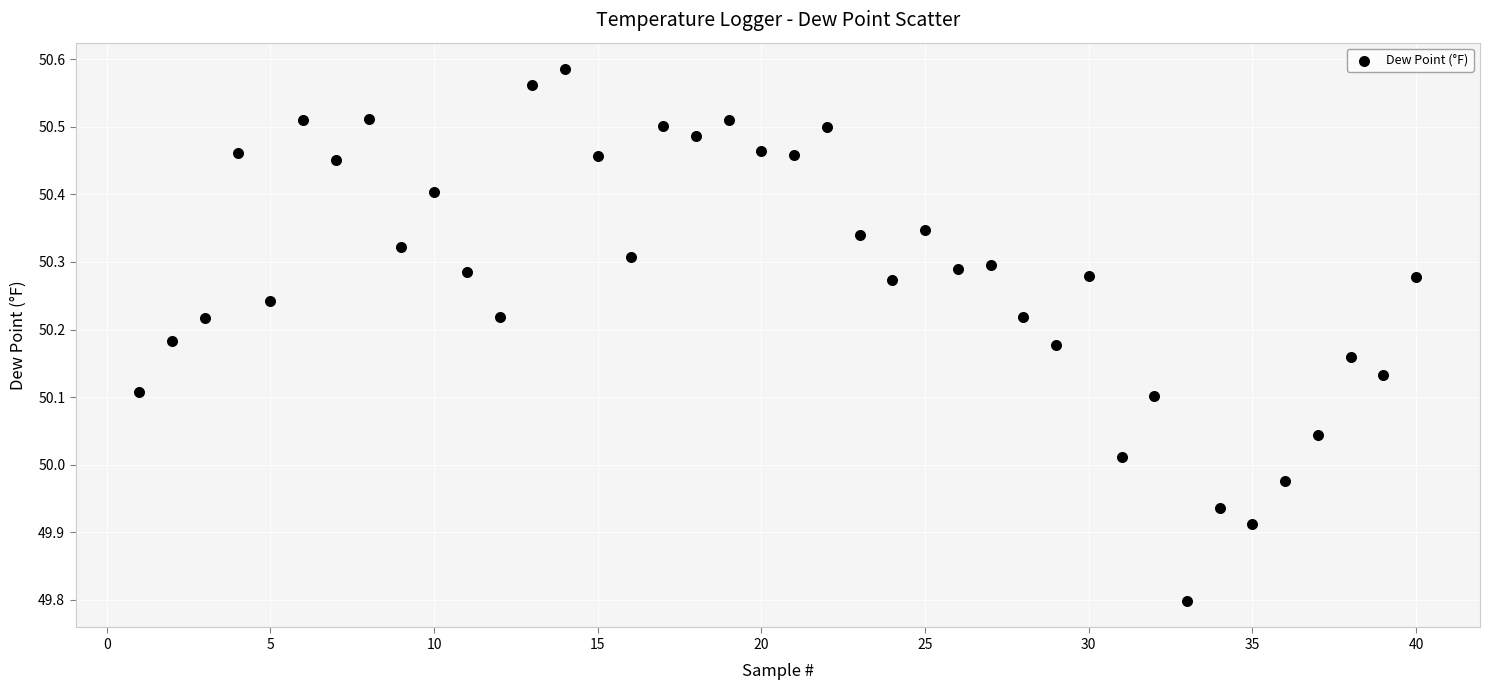

What is the range of Y values (max minus min)?

0.8